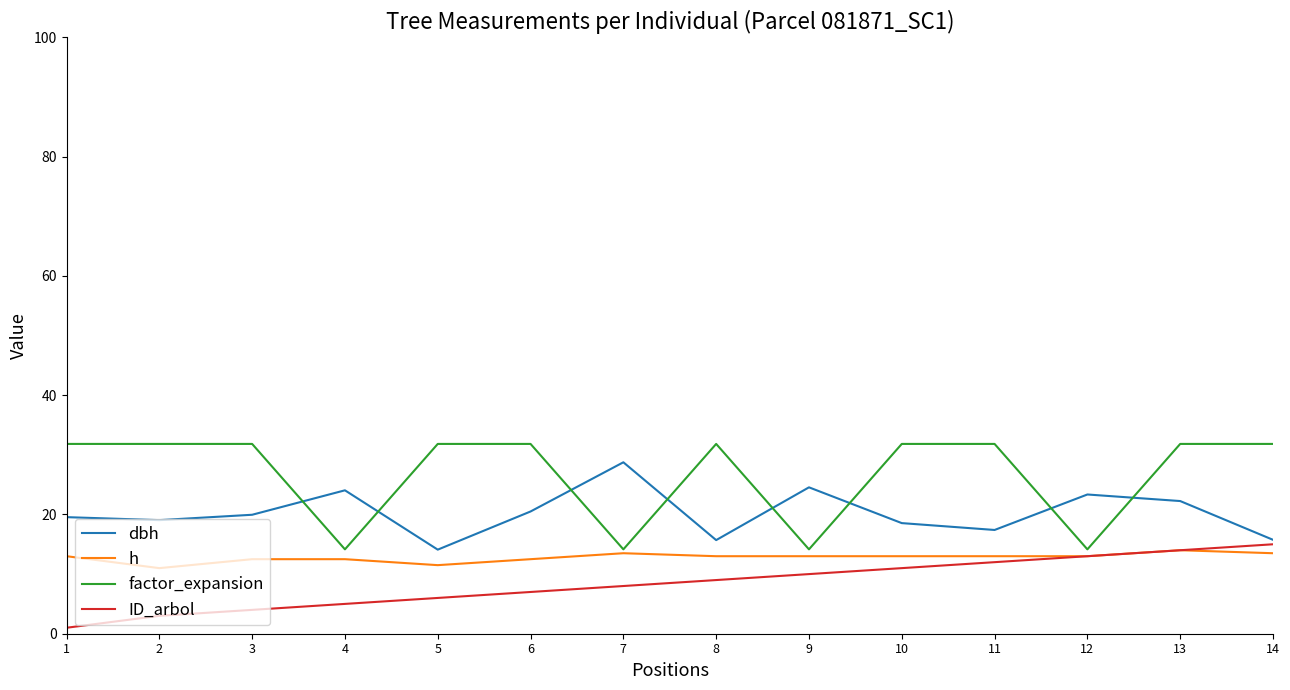

True or false: ID_arbol has more than 1 points higher than both neighbors.

False